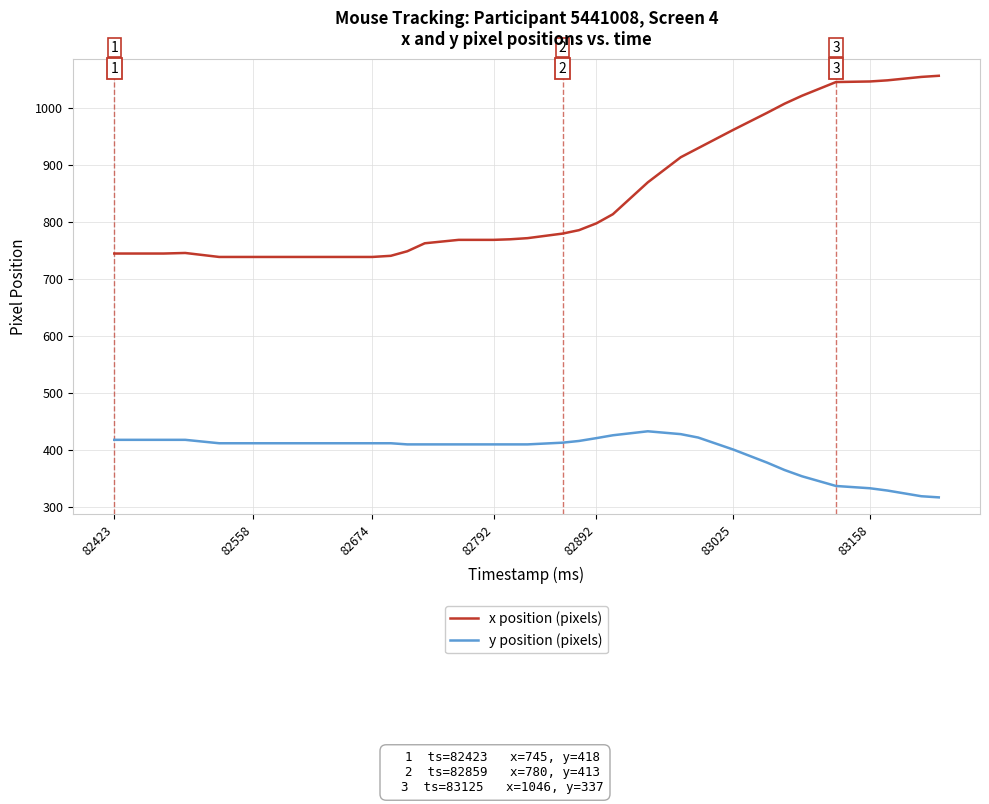

What is the maximum value shown in the chart?

1057